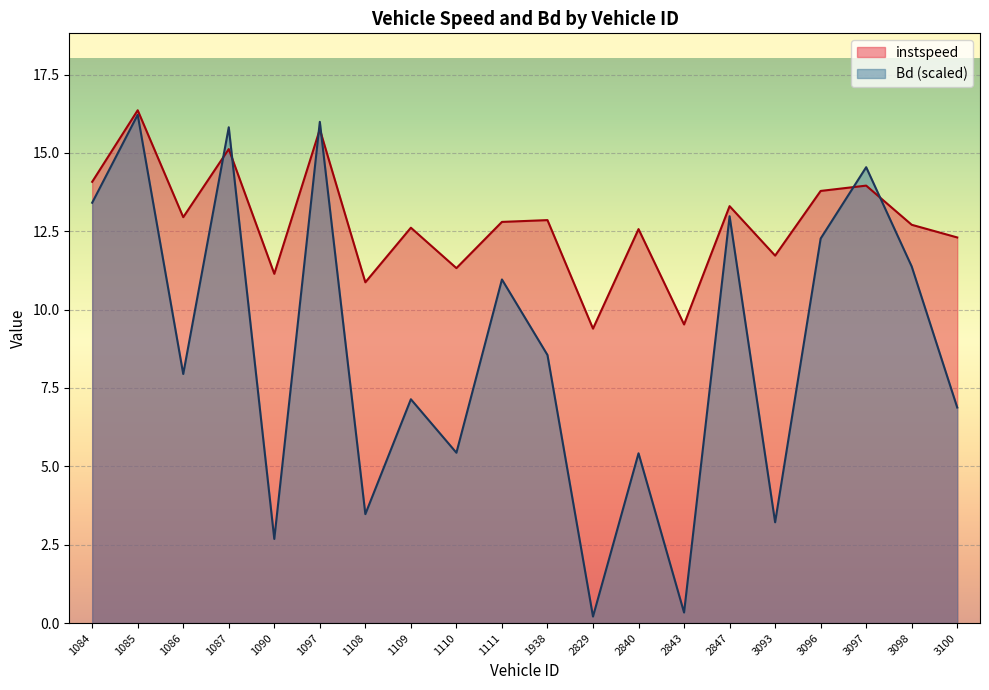

List the labels in order of Bd value, largest first.

1085, 1097, 1087, 3097, 1084, 2847, 3096, 3098, 1111, 1938, 1086, 1109, 3100, 1110, 2840, 1108, 3093, 1090, 2843, 2829